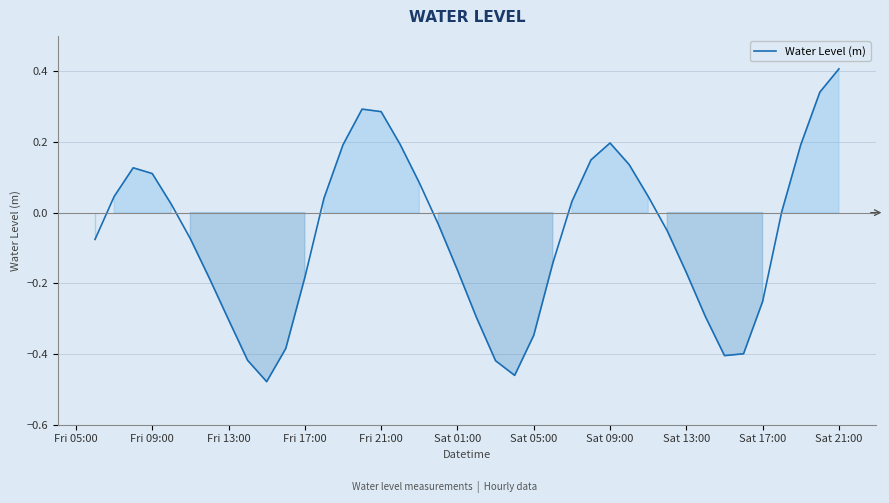

Does the chart have visible grid lines?

Yes